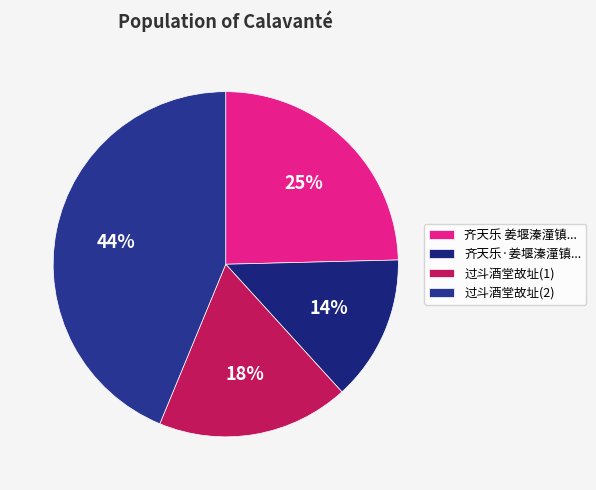

Count the number of slices in the pie.

4